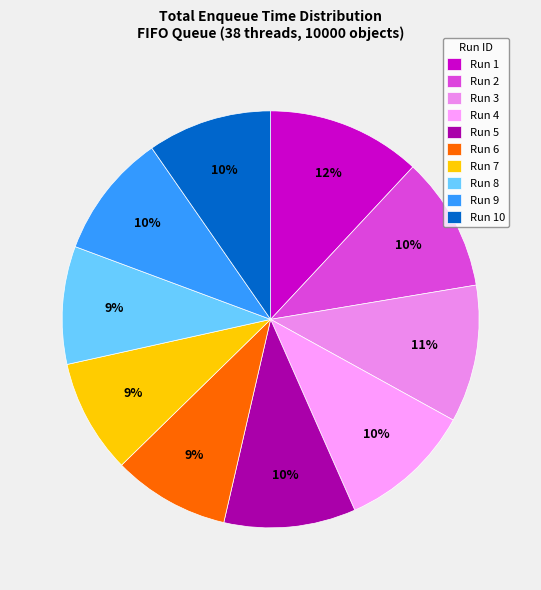

Does Run 7 represent more than half of the total?

No